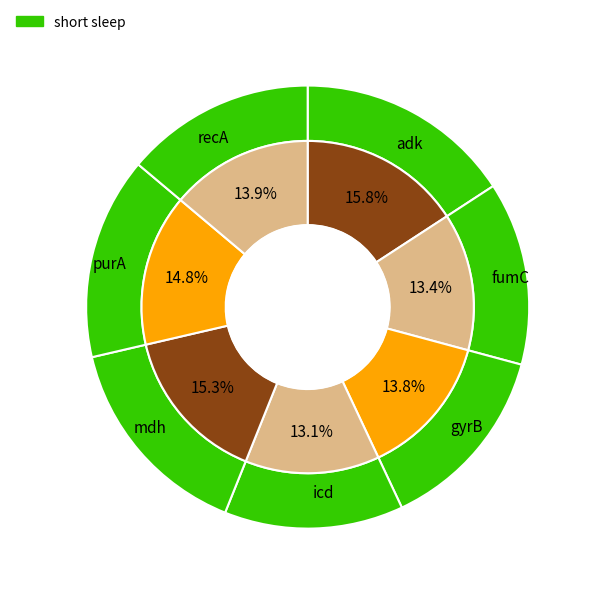

Between gyrB and fumC, which is larger?

gyrB